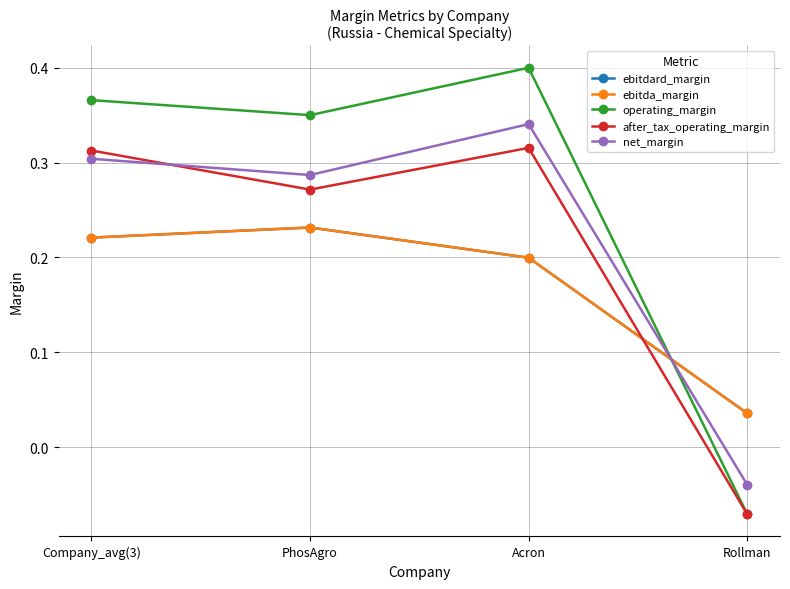

Is this an area chart (filled region under the line)?

No